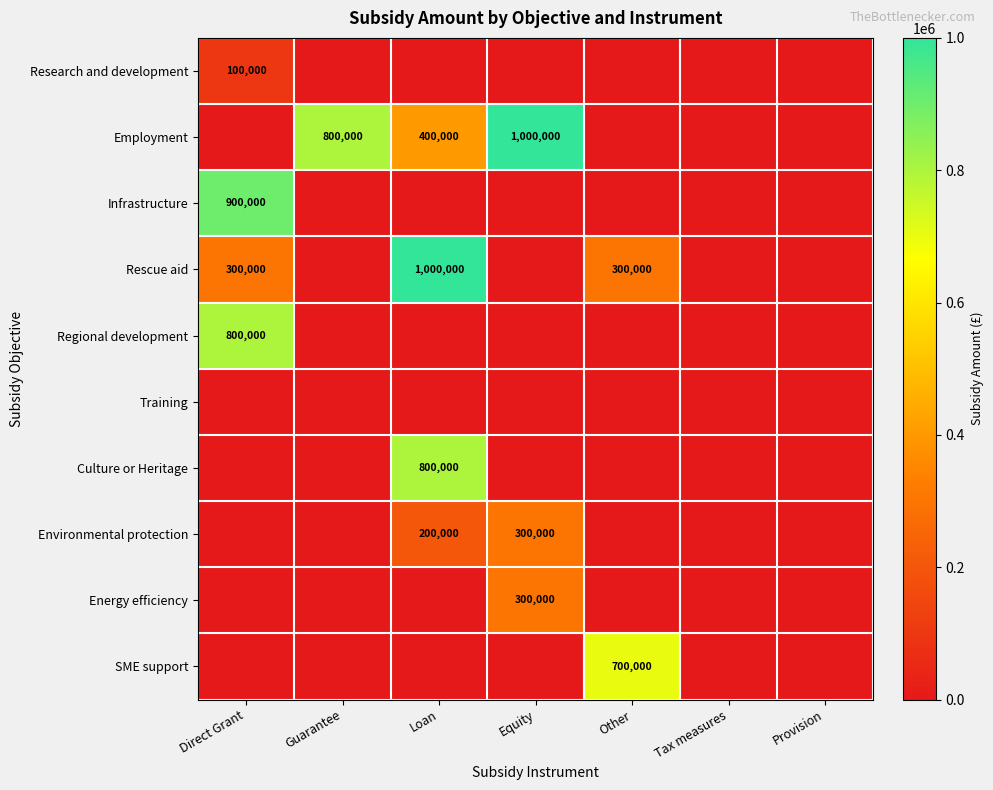

What is the difference between the Environmental protection values at Equity and Loan?

100000